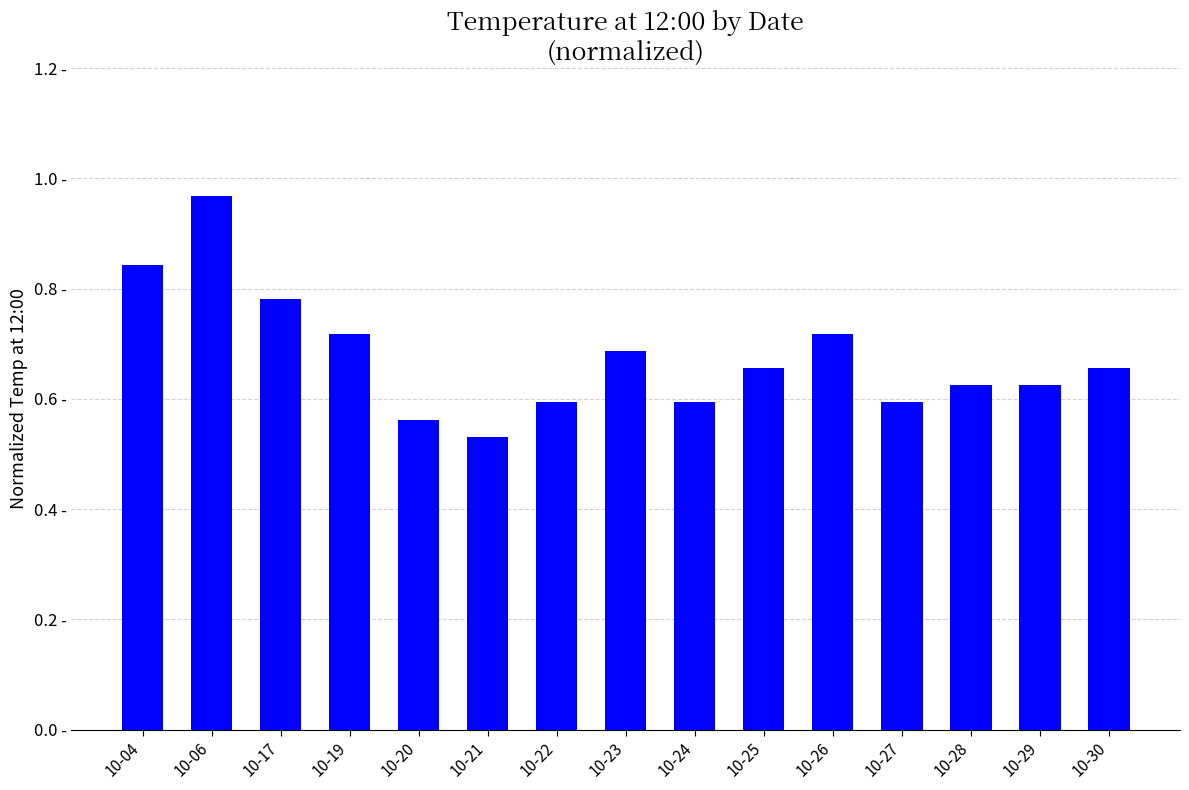

Rank the categories by value from highest to lowest.

10-06, 10-04, 10-17, 10-19, 10-26, 10-23, 10-25, 10-30, 10-28, 10-29, 10-22, 10-24, 10-27, 10-20, 10-21